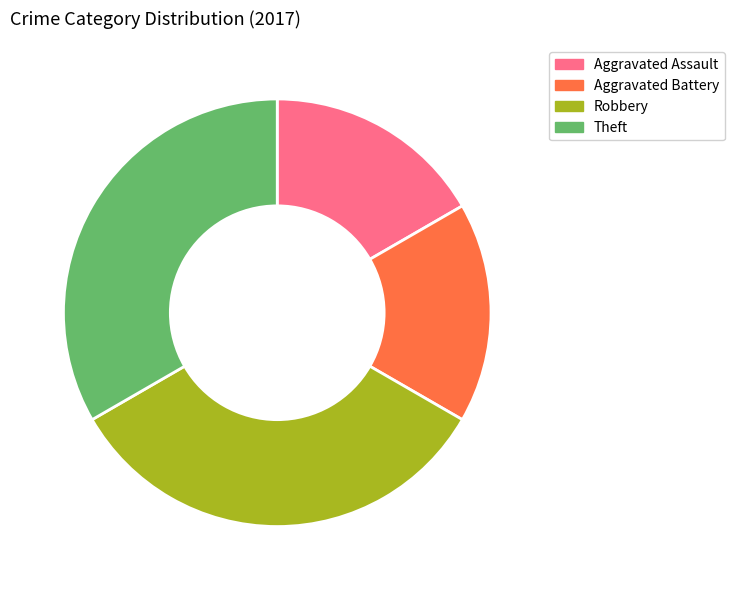

Does Aggravated Assault represent more than half of the total?

No